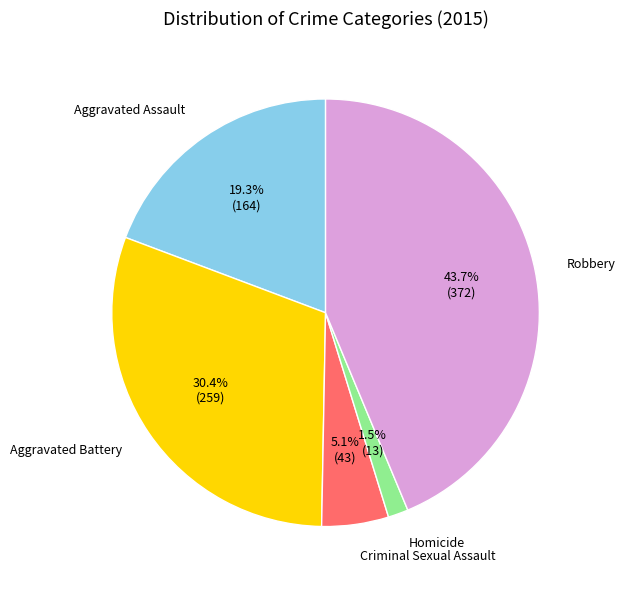

Is it true that Robbery is 44% of the pie?

True